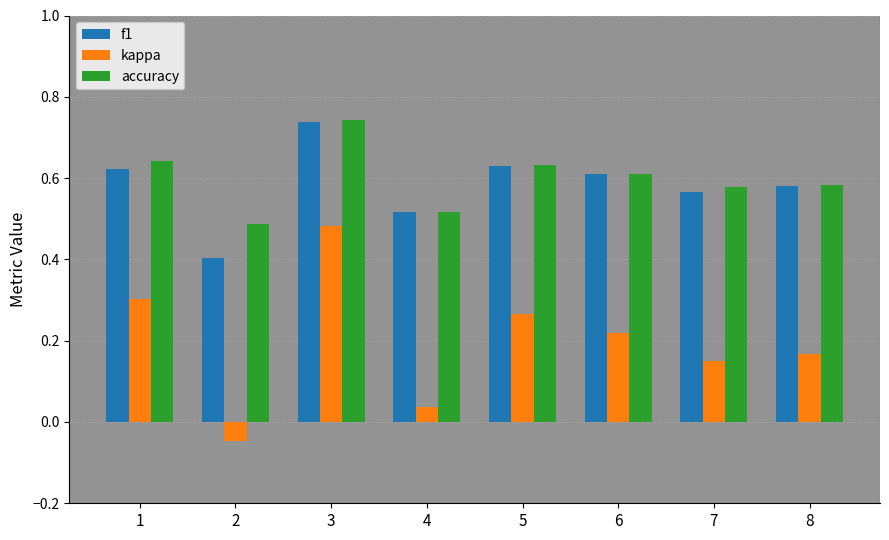

What is the sum of all f1 values?

4.7